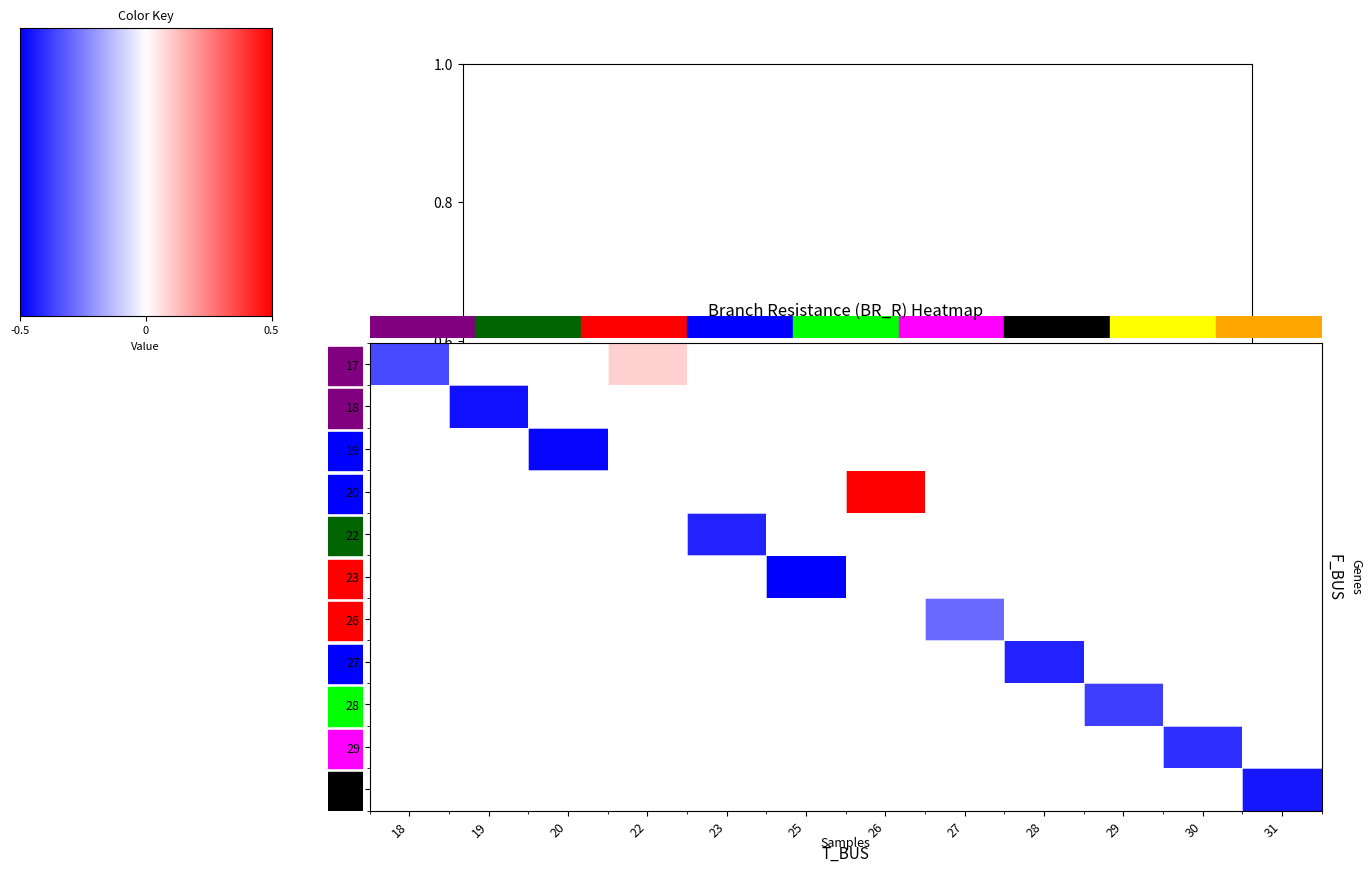

Which series has the widest spread of values?

17